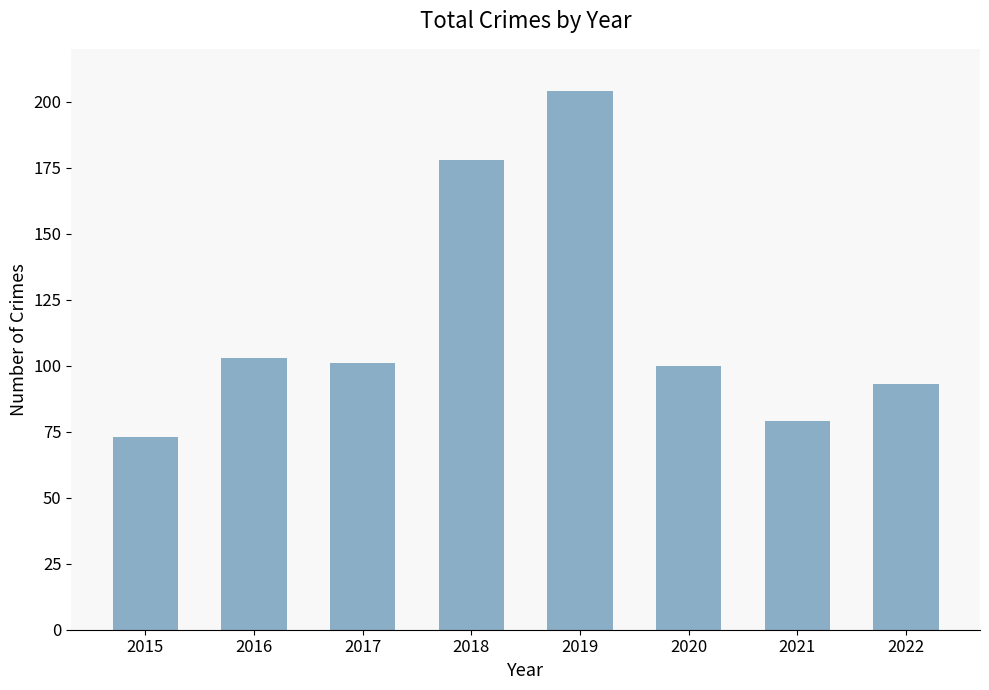

The value at 2015 is 125. True or false?

False